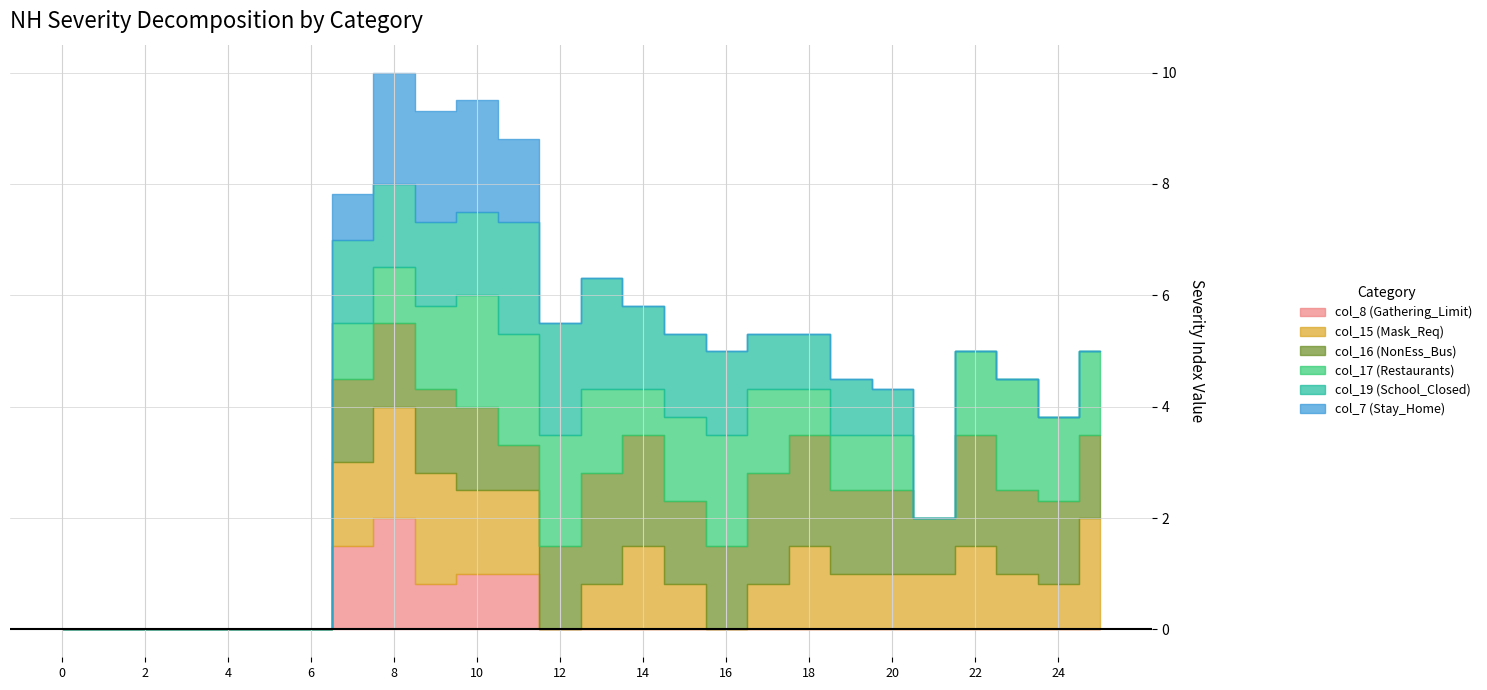

How many lines are shown in the chart?

6